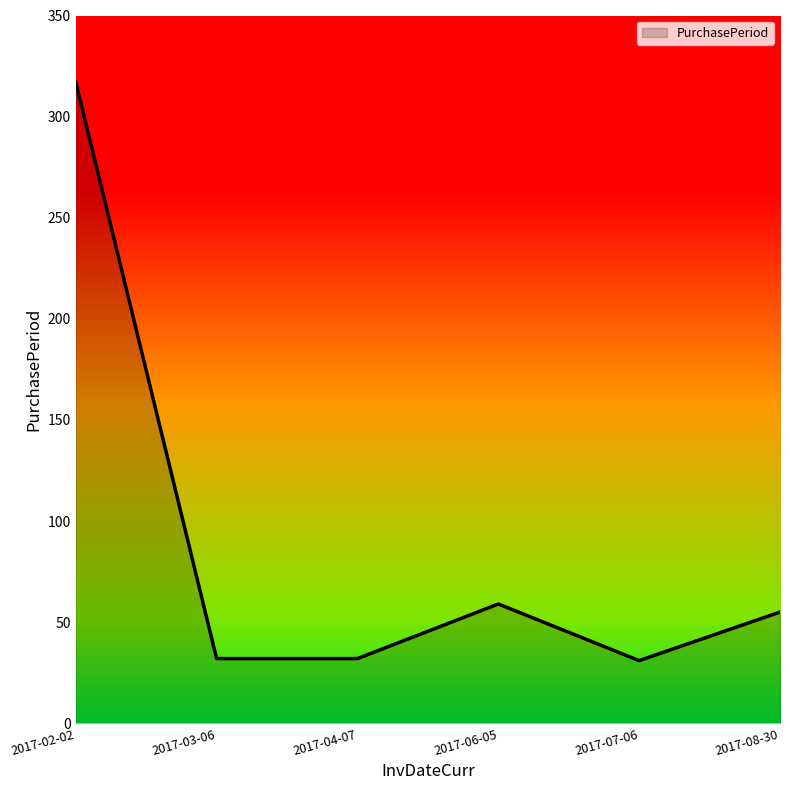

At which category does the data reach its first local peak?

2017-06-05